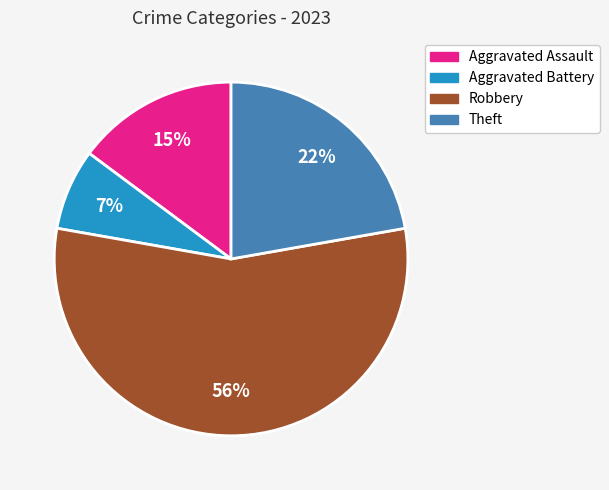

What is the majority slice?

Robbery